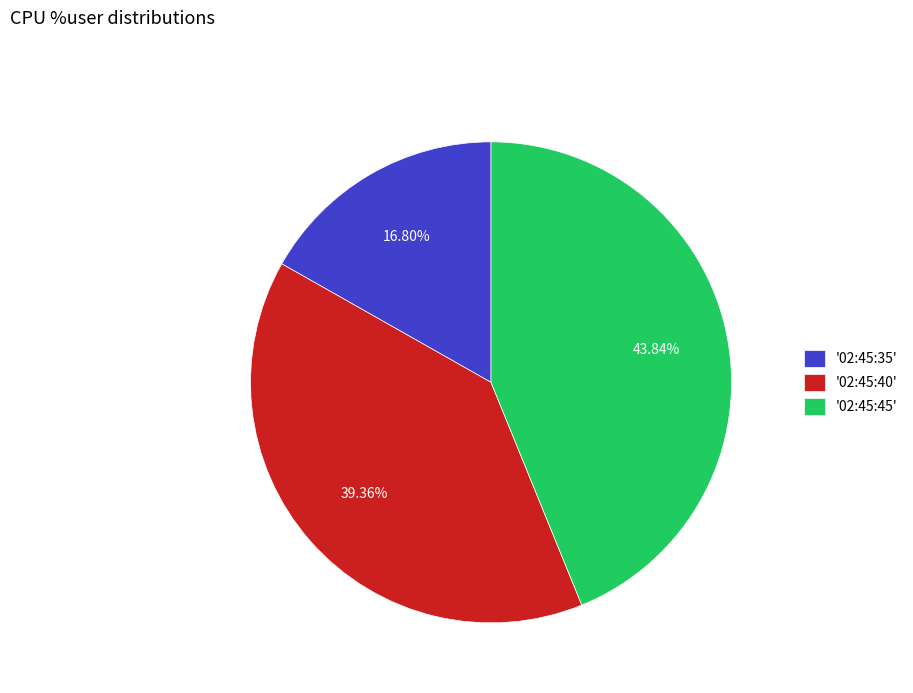

Does any single category account for the majority?

No